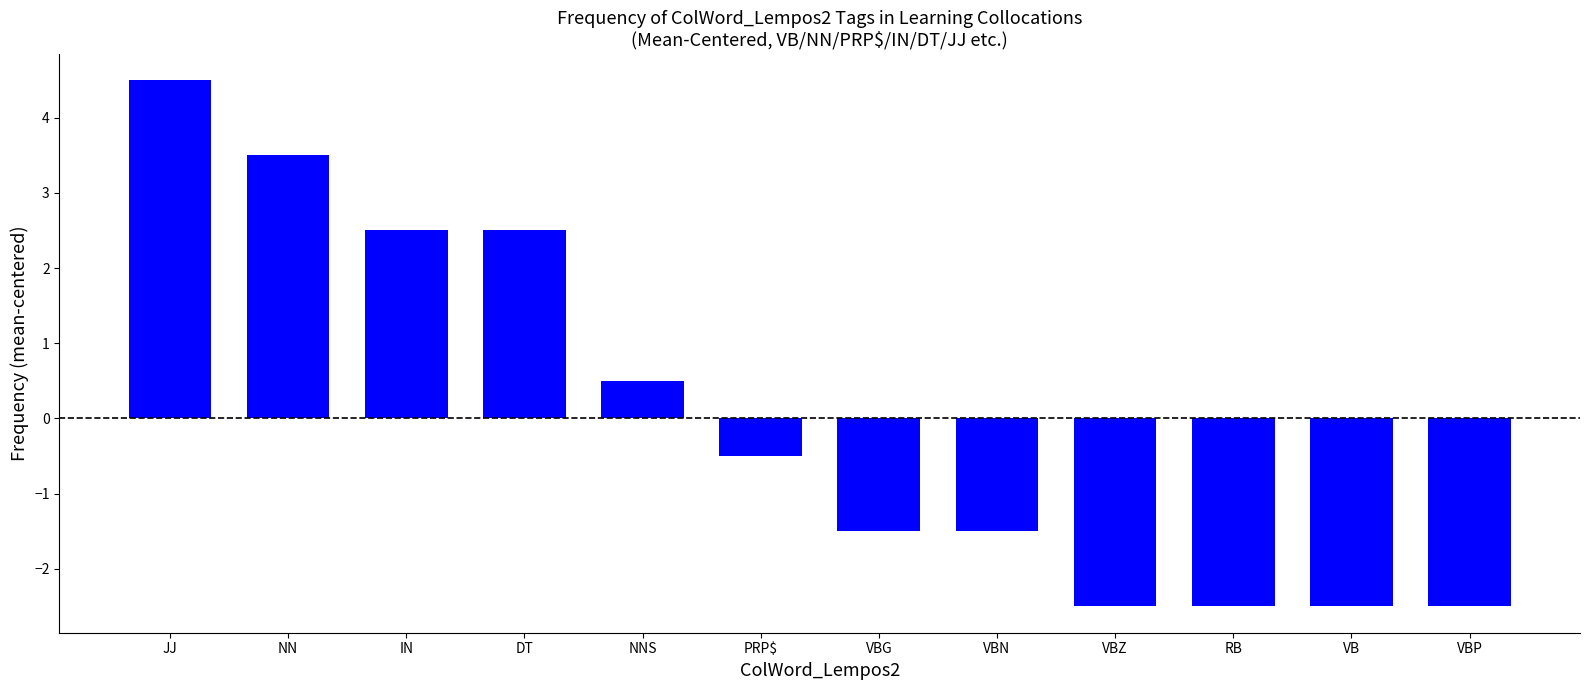

True or false: the data shows -4.3 at VBP.

False